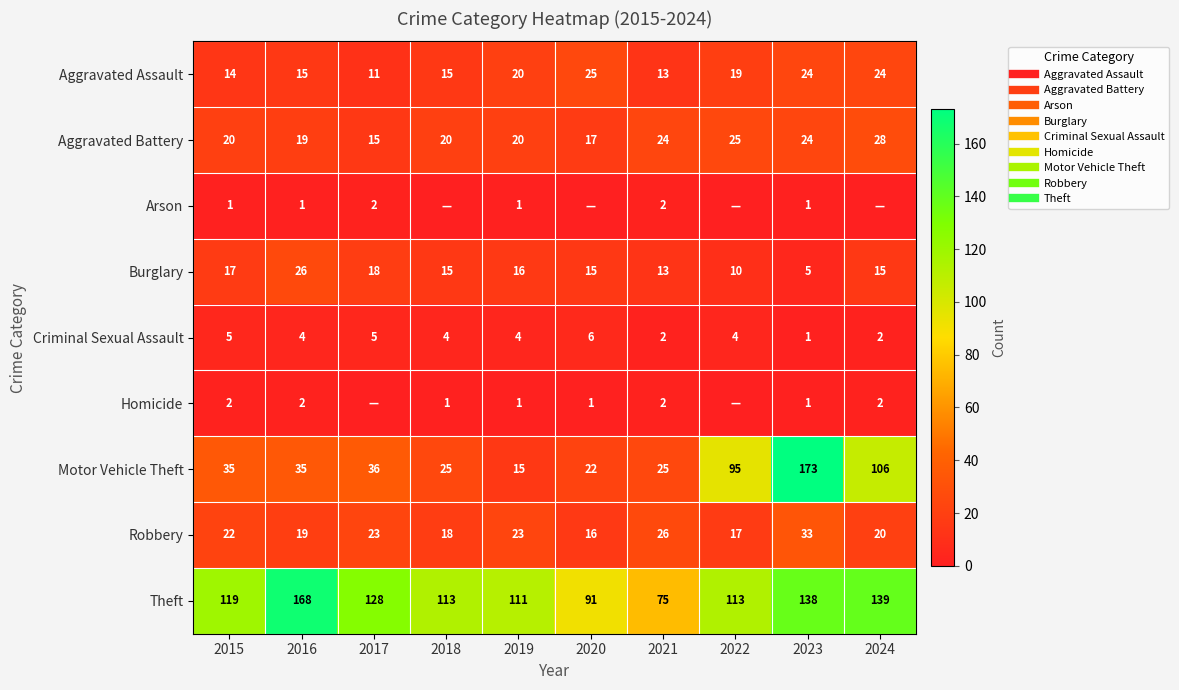

Which category has the lowest value across all series?

2018